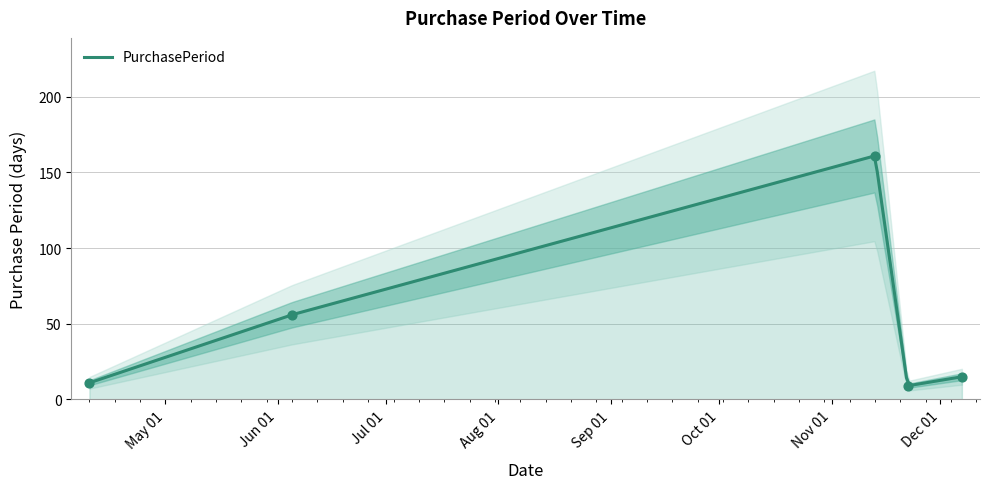

What is the change in value from 2017-11-22 to 2017-12-07?

+6